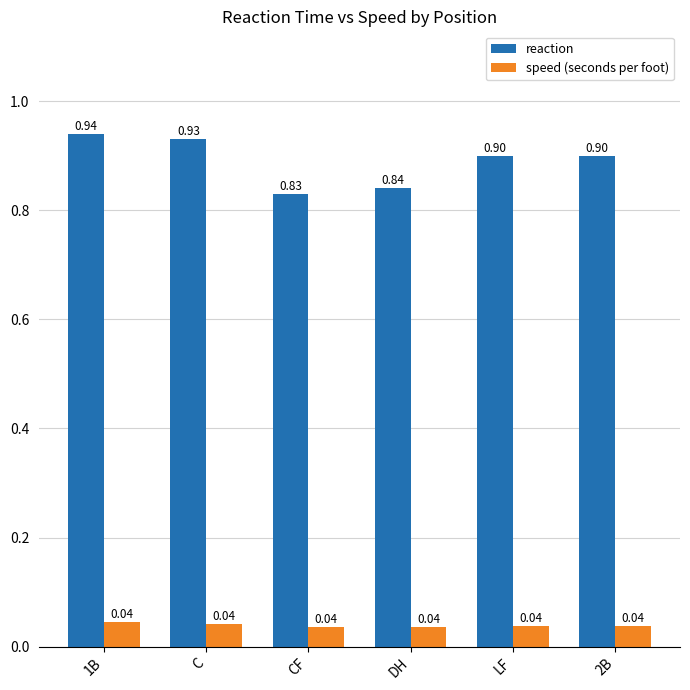

Which series has the largest range (max minus min)?

reaction